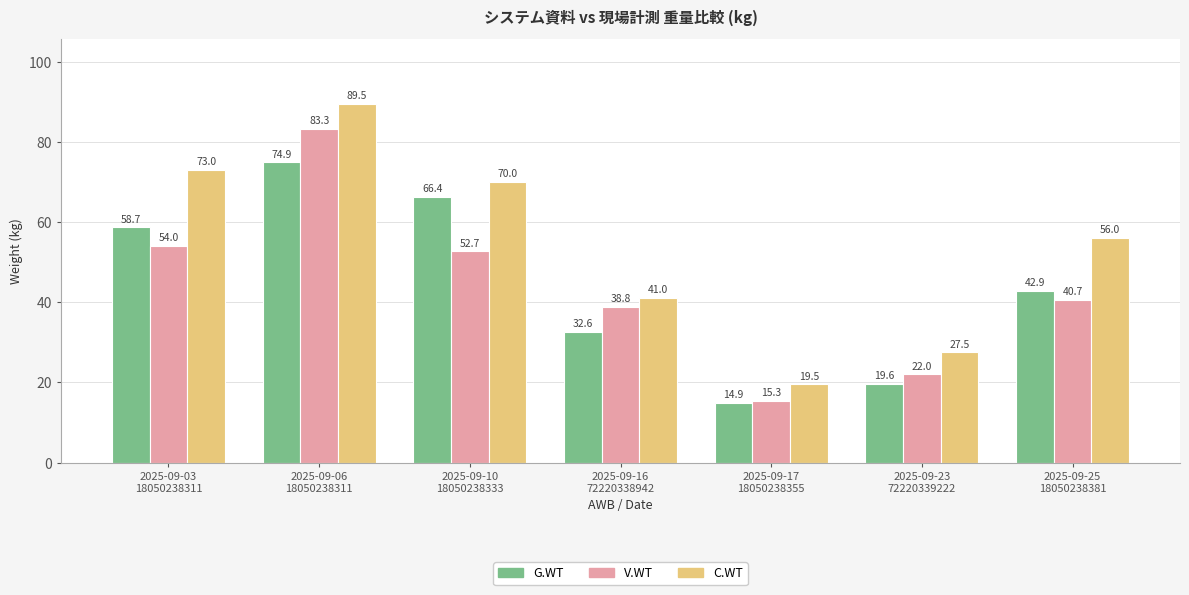

Does the chart contain stacked bars?

No